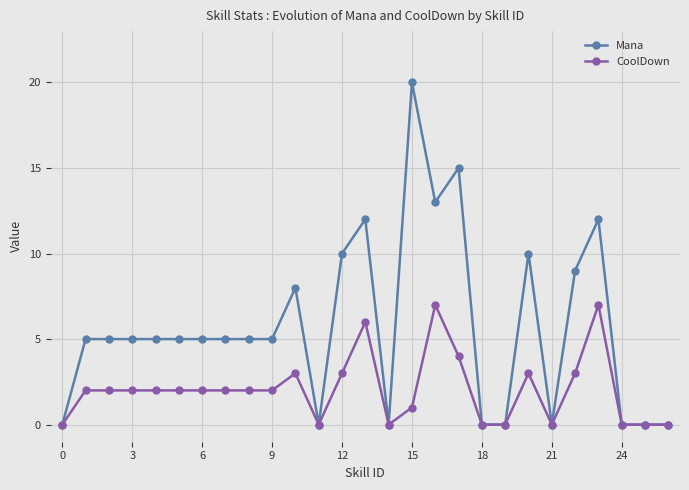

Which series has the largest total across all categories?

Mana